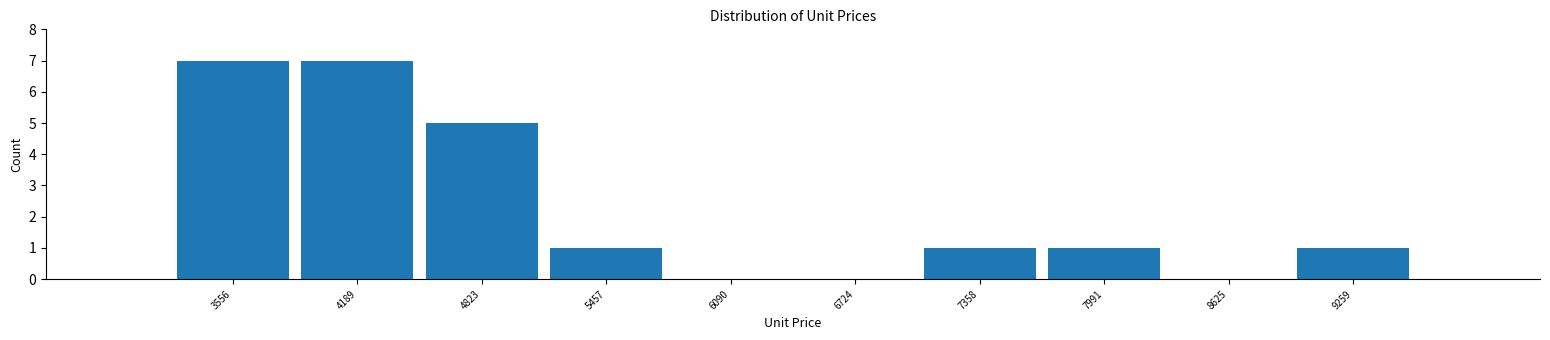

What is the height of the bar covering 4500 to 5100 on the x-axis? Neither the bar edges nor the heights are printed on the chart, so give them approximately, as read against the axes.

5